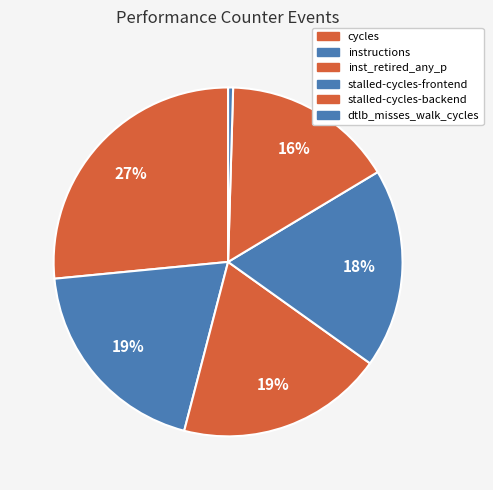

To the nearest percent, what is the difference between the largest and smallest slice percentages?

26%